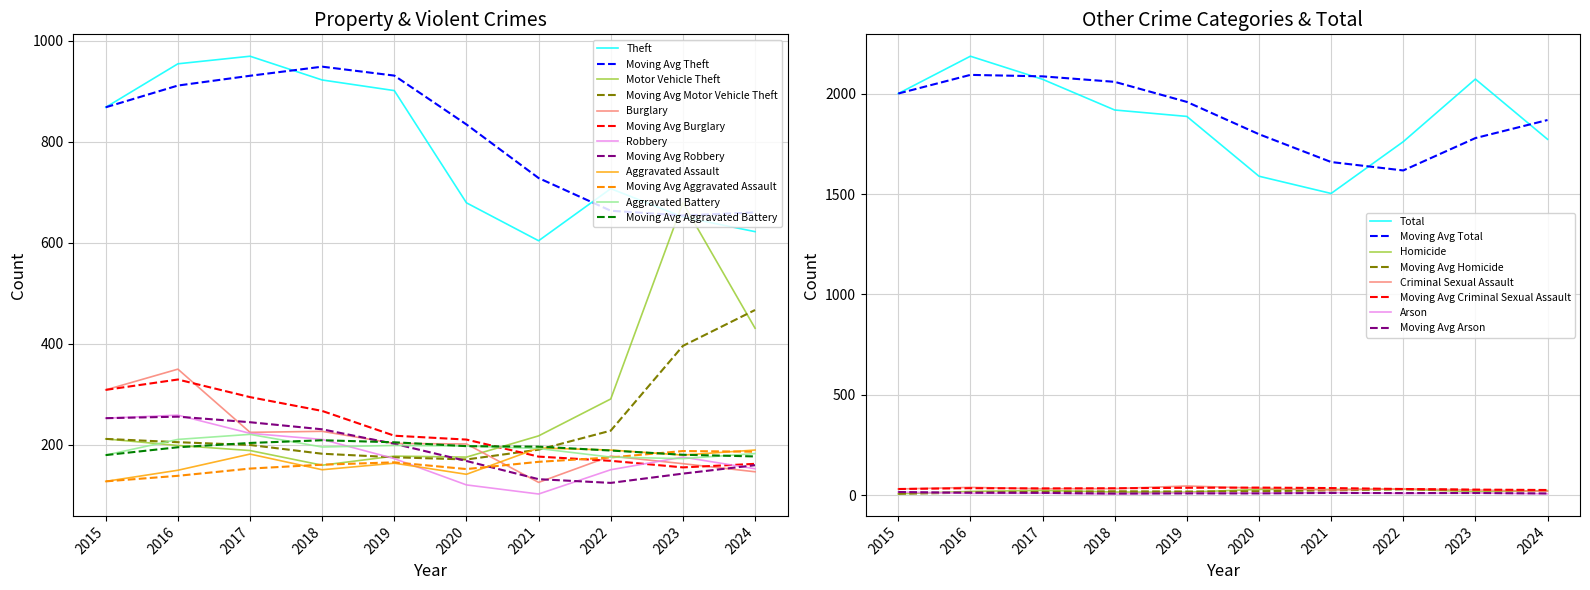

At which label does Motor Vehicle Theft reach its peak?

2023